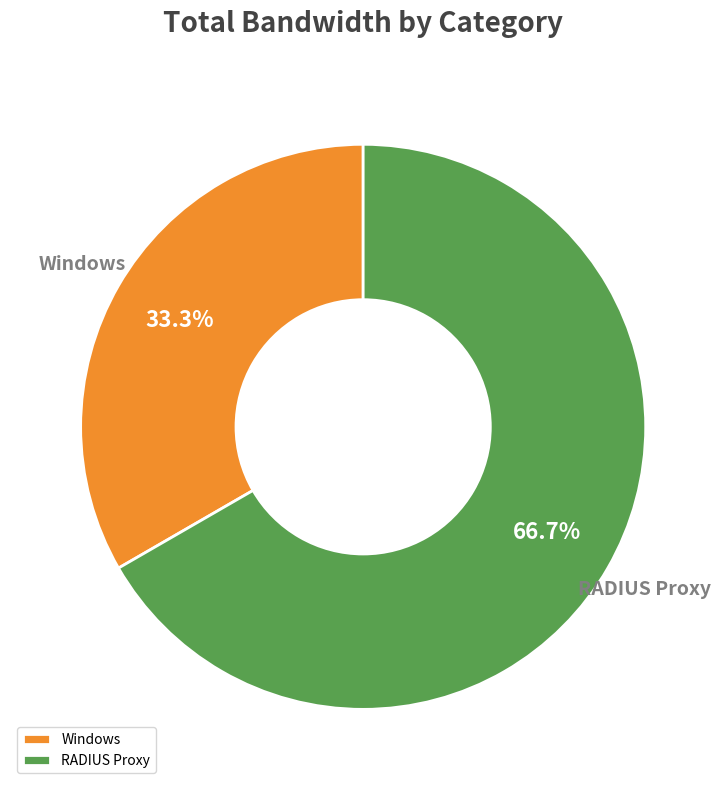

Which slice is the largest?

RADIUS Proxy